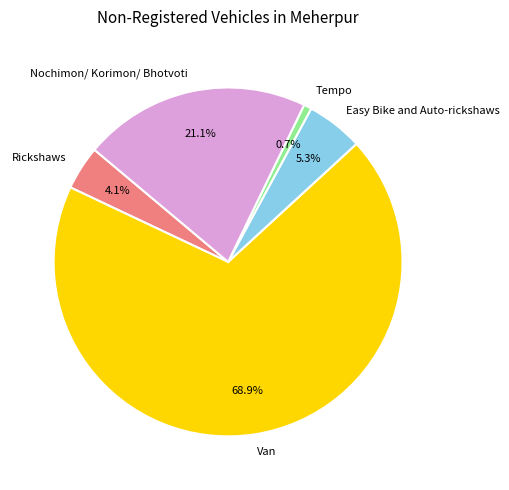

What percentage do Nochimon/ Korimon/ Bhotvoti and Rickshaws together represent?

25.2%